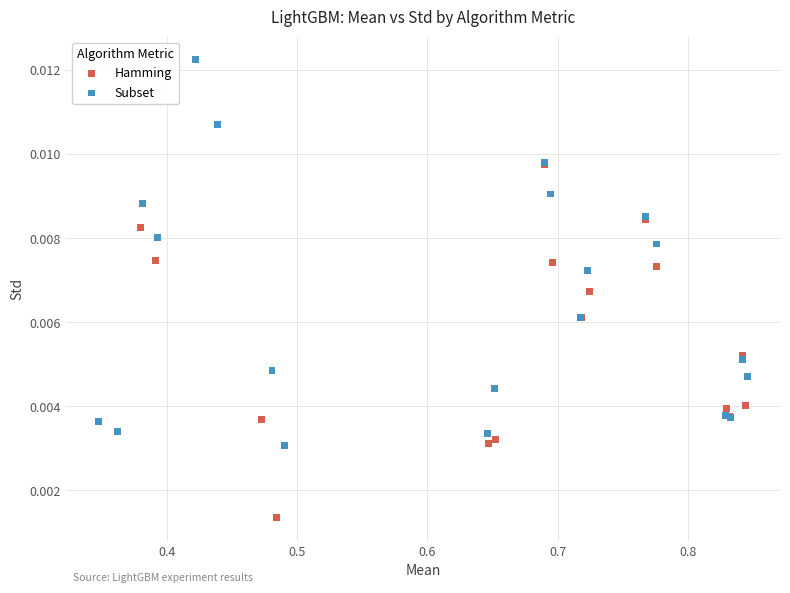

Which series has the widest spread of Y values?

Hamming